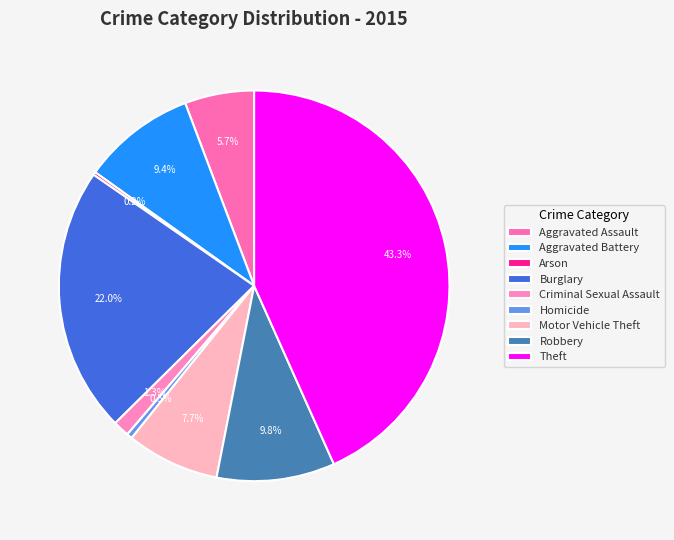

To the nearest percent, what is the difference between the largest and smallest slice percentages?

43%